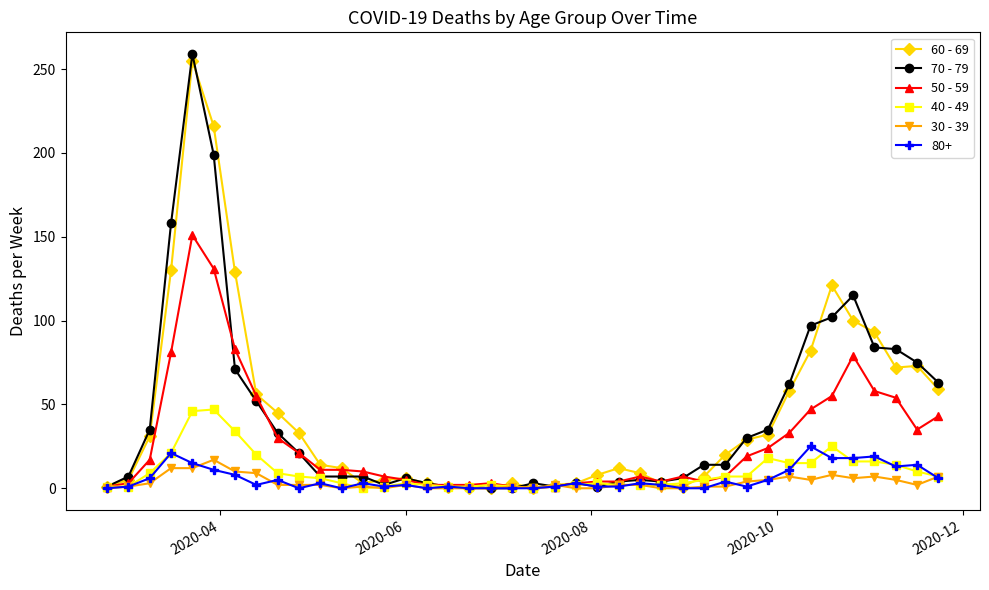

True or false: 60 - 69 has more than 1 points higher than both neighbors.

True